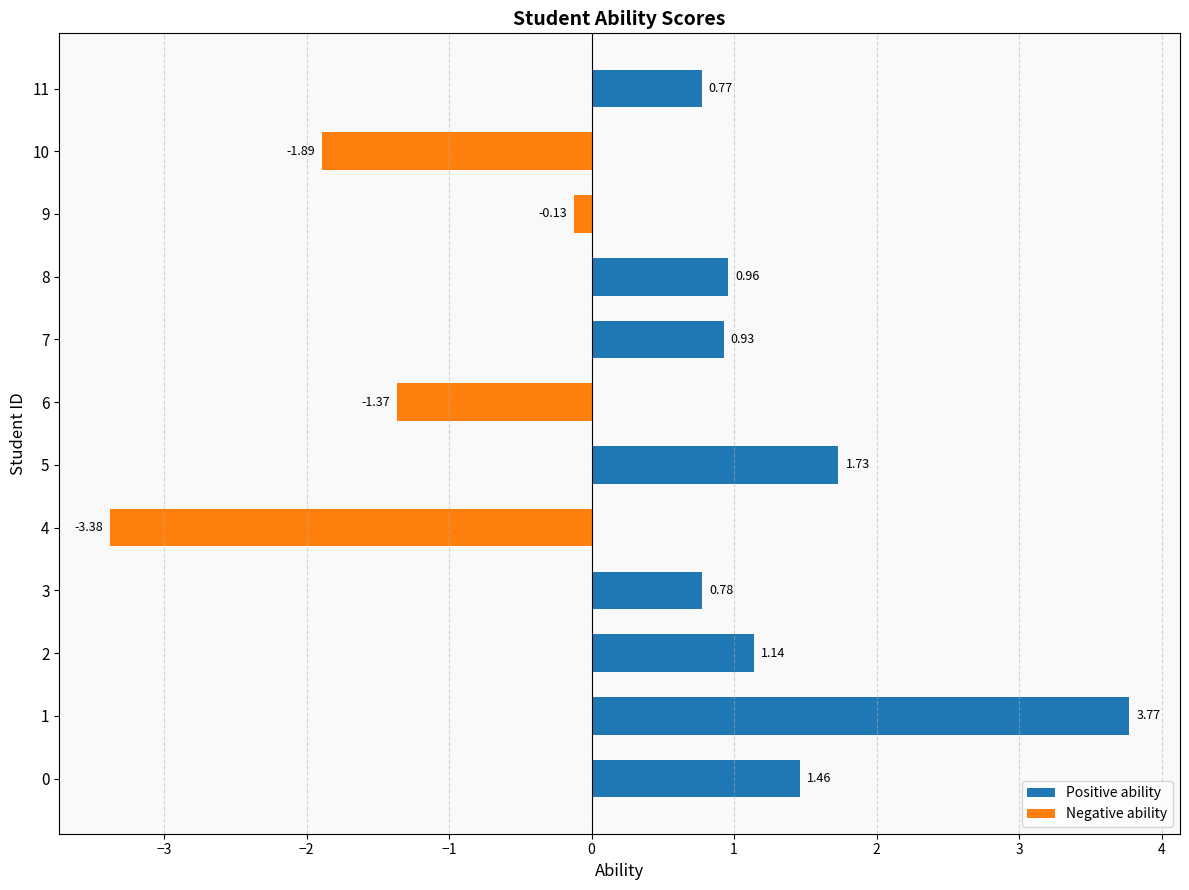

How many data points are above 0?

8